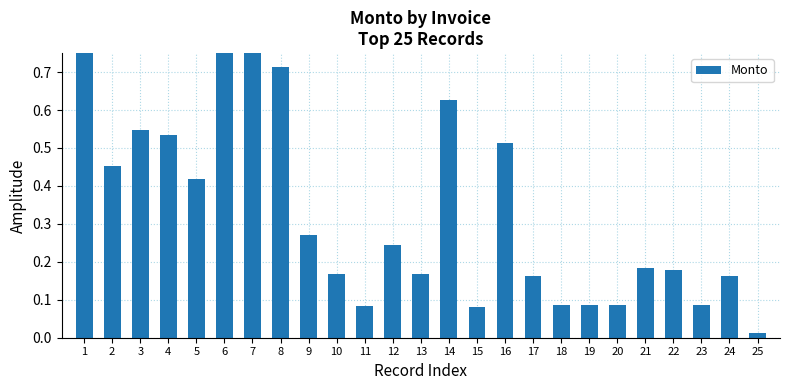

The chart shows a value of 0.0 at 24. True or false?

False